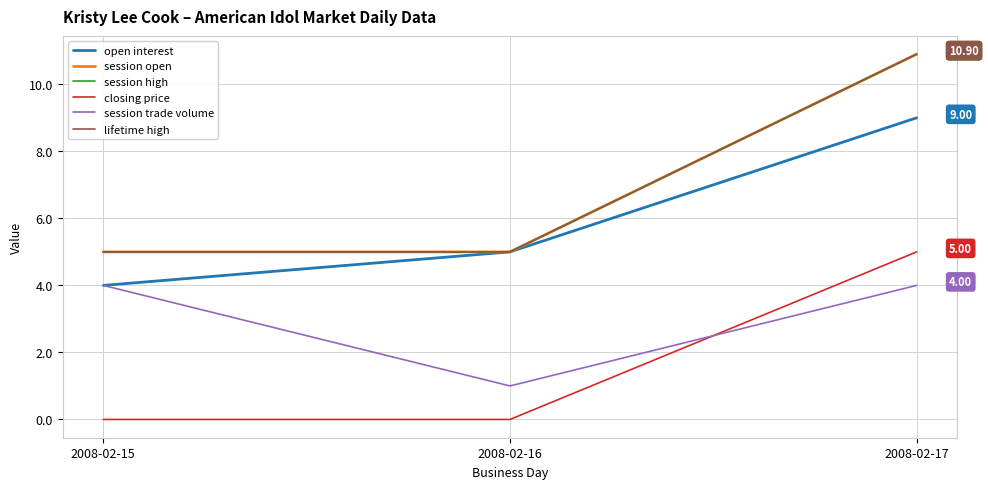

Is this an area chart (filled region under the line)?

No